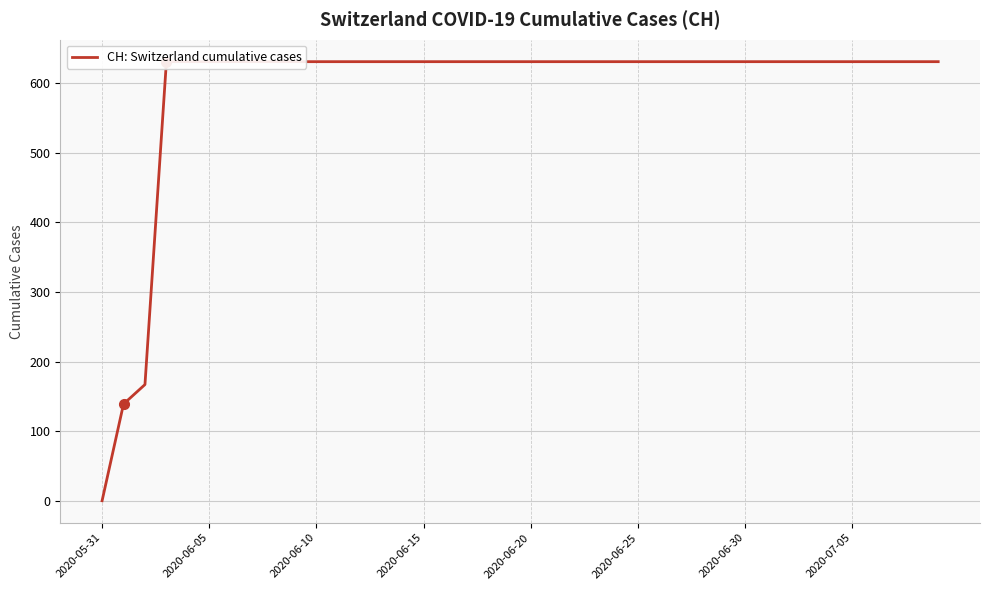

What is the difference between the second highest and minimum values?

631